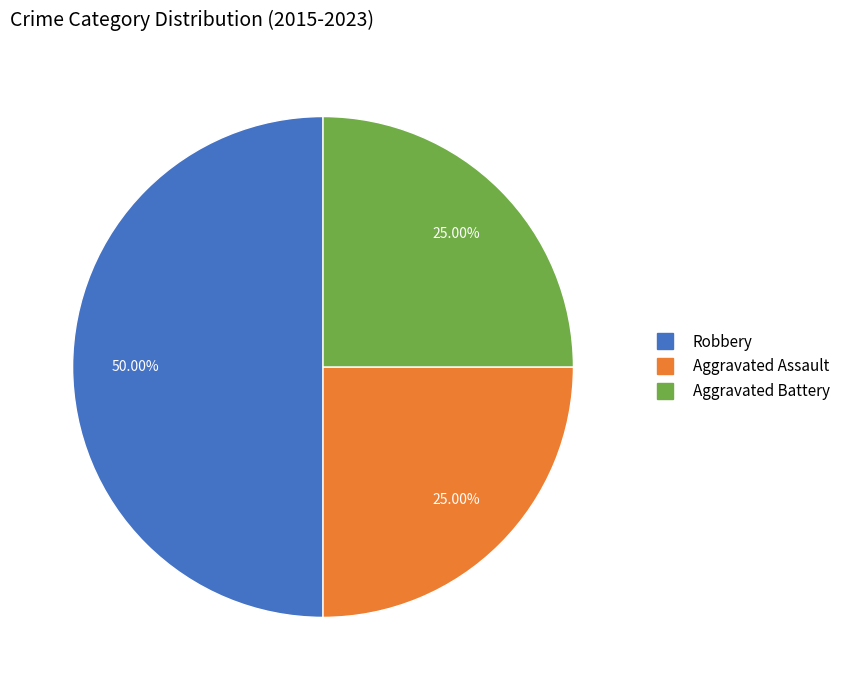

Which slice is the largest?

Robbery